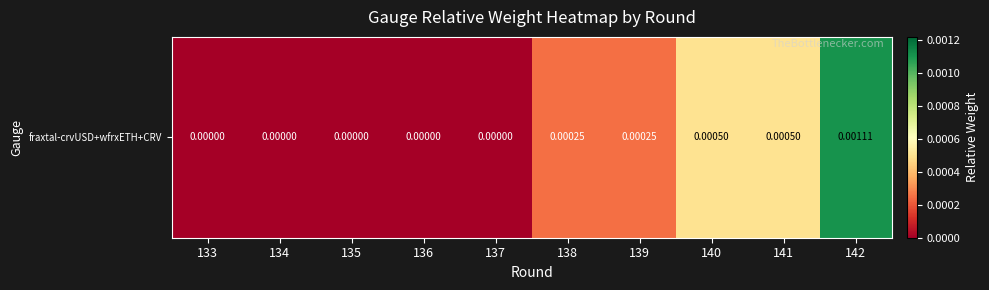

The chart shows a value of 0.0 at 141. True or false?

True